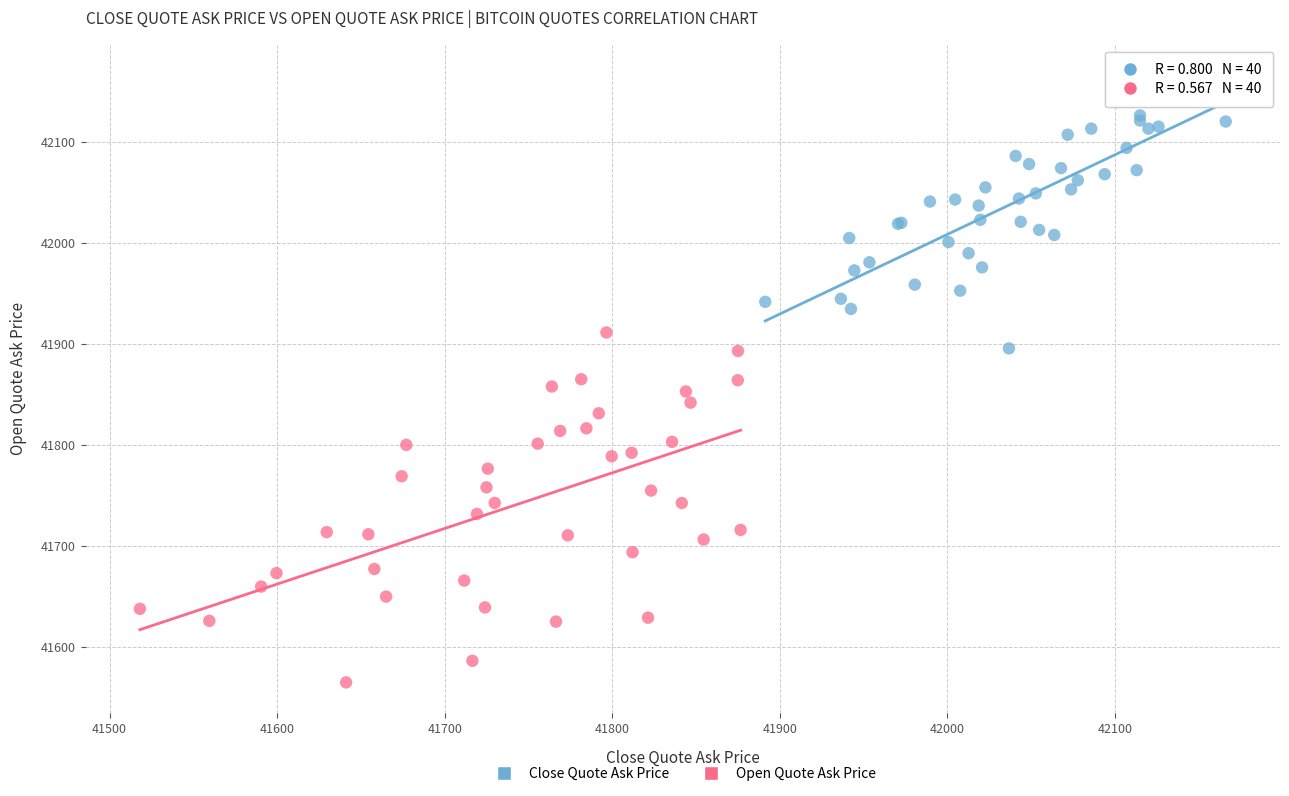

What are all the series names shown in the legend?

Close Quote Ask Price, Open Quote Ask Price